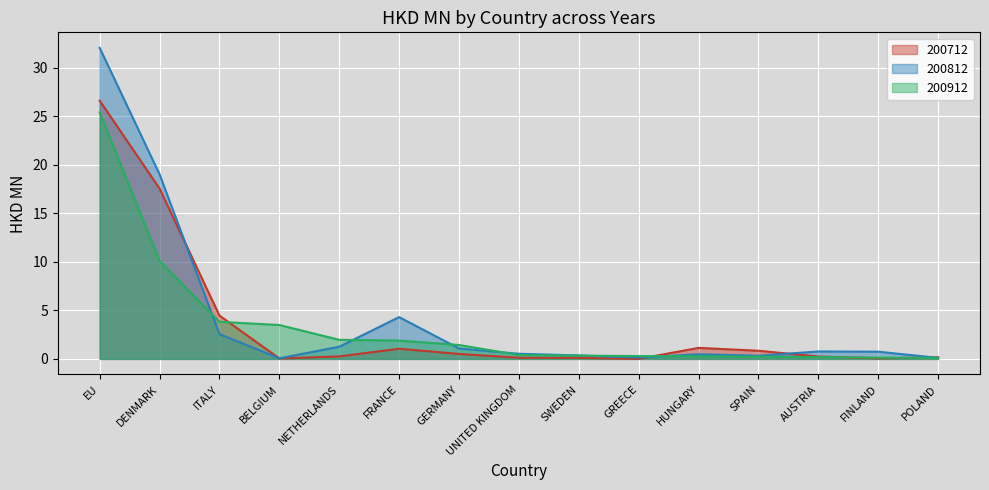

Which category has the lowest value in the 200912 series?

POLAND